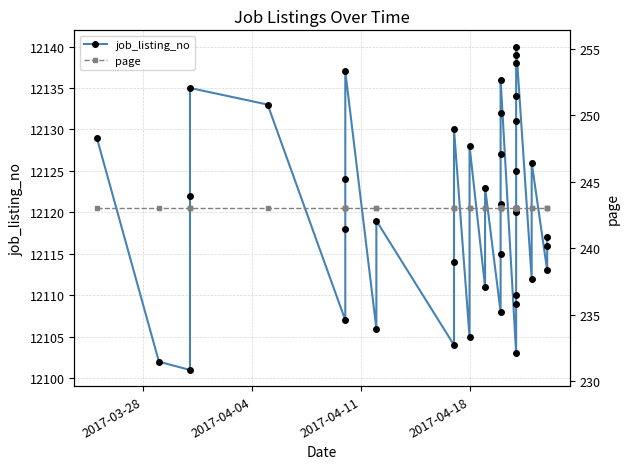

Does the chart have visible grid lines?

Yes